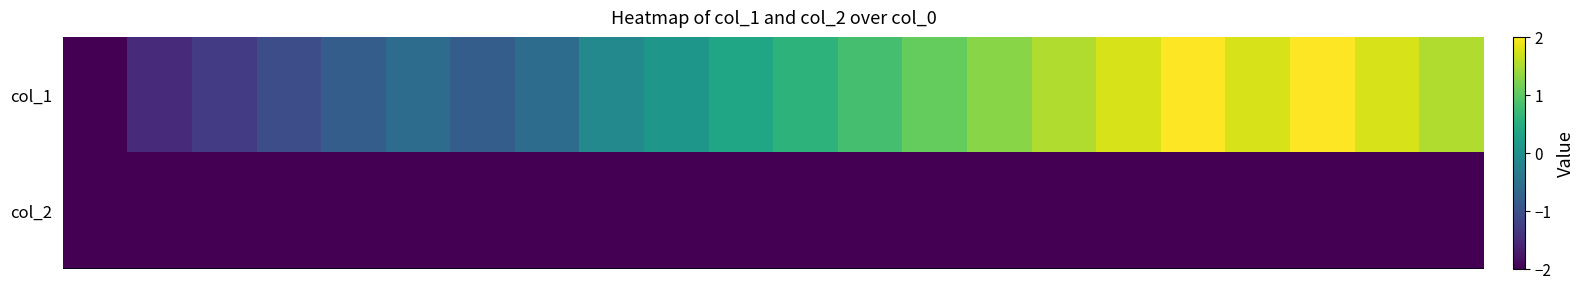

Reading left to right, list all the values displayed in this chart.

col_1: -2.0	-1.5	-1.3	-1.1	-0.8	-0.6	-0.8	-0.6	-0.1	0.1	0.4	0.6	0.8	1.1	1.3	1.5	1.8	2.0	1.8	2.0	1.8	1.5
col_2: -2.0	-2.0	-2.0	-2.0	-2.0	-2.0	-2.0	-2.0	-2.0	-2.0	-2.0	-2.0	-2.0	-2.0	-2.0	-2.0	-2.0	-2.0	-2.0	-2.0	-2.0	-2.0